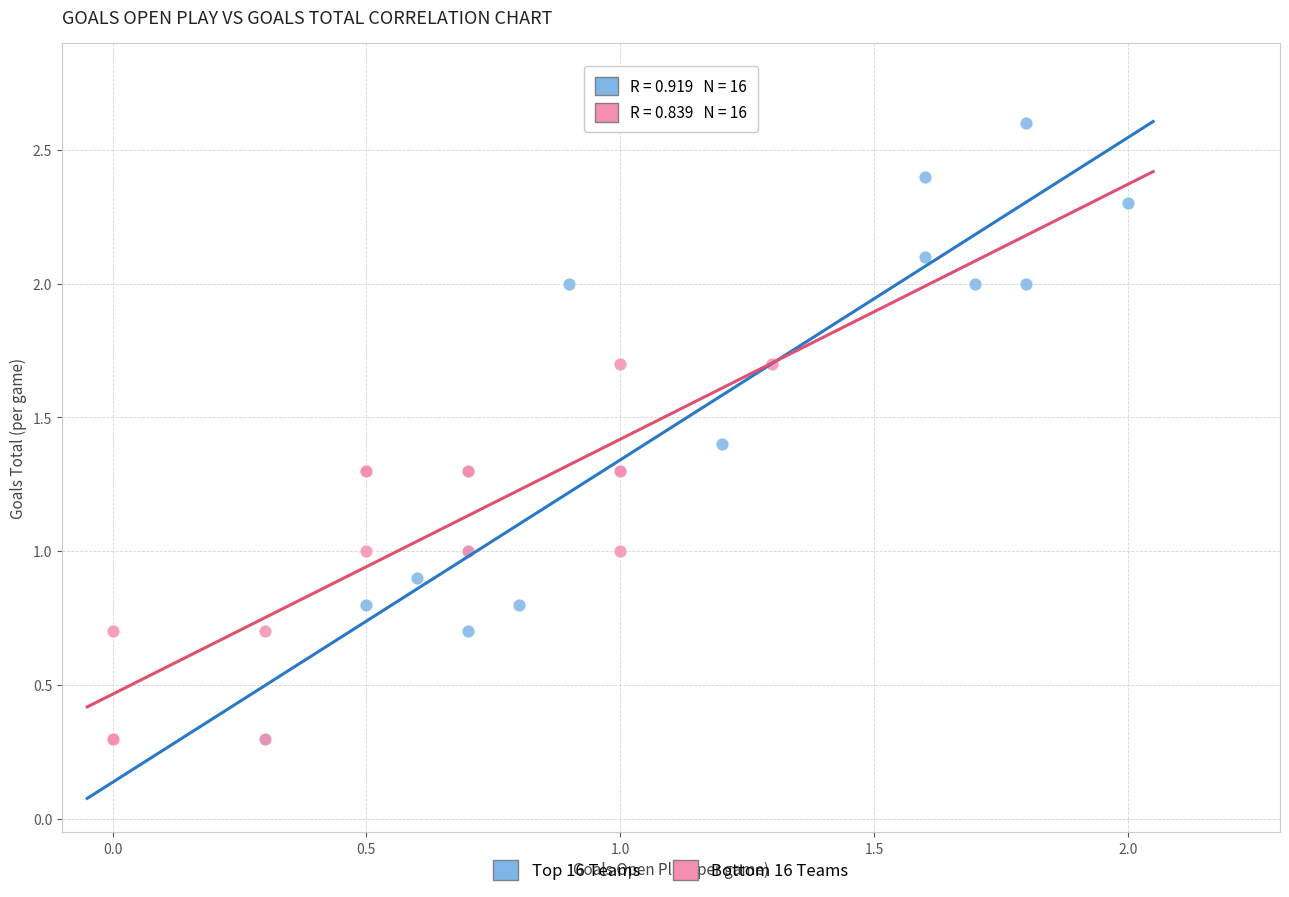

Which series reaches the maximum Y coordinate?

Top 16 Teams